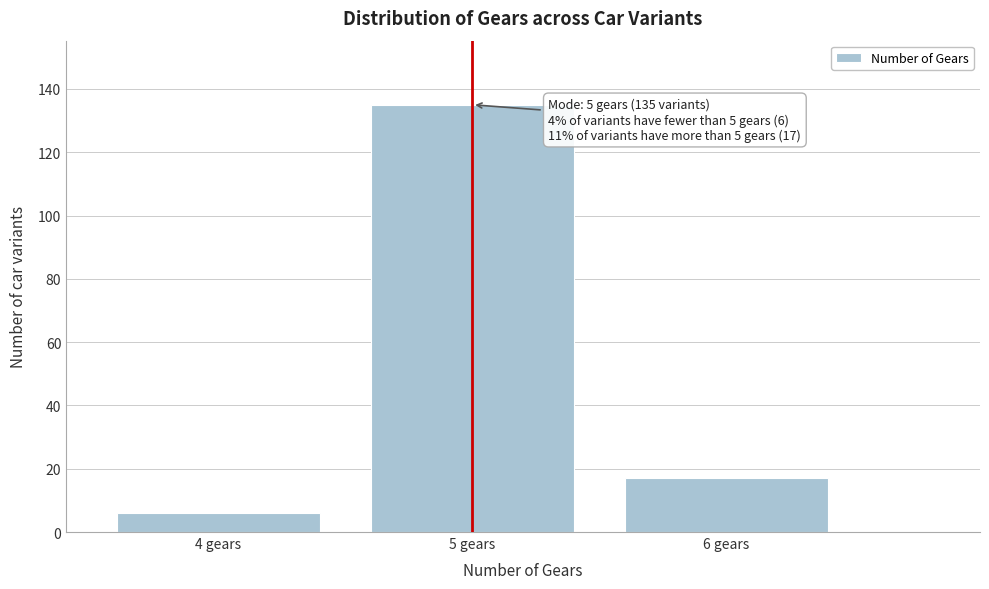

Reading left to right, extract all data points from this chart.

6	135	17